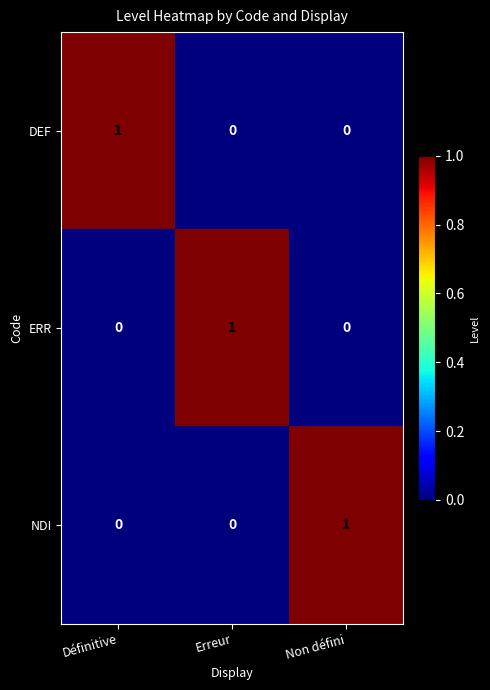

At how many categories does at least one series exceed 0?

3